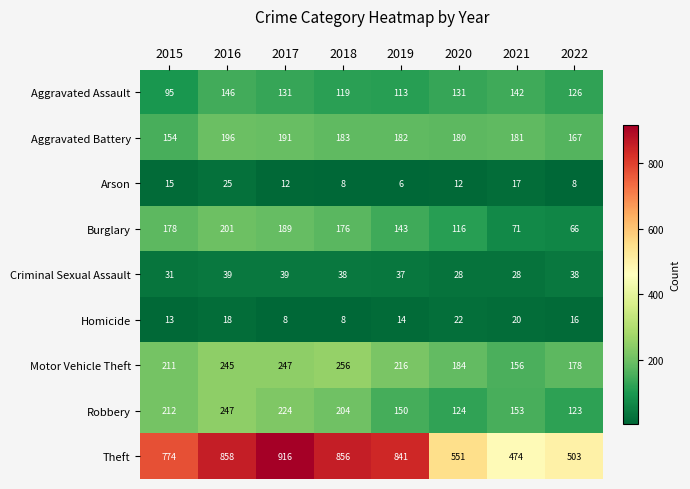

List the labels in order of Theft value, smallest first.

2021, 2022, 2020, 2015, 2019, 2018, 2016, 2017